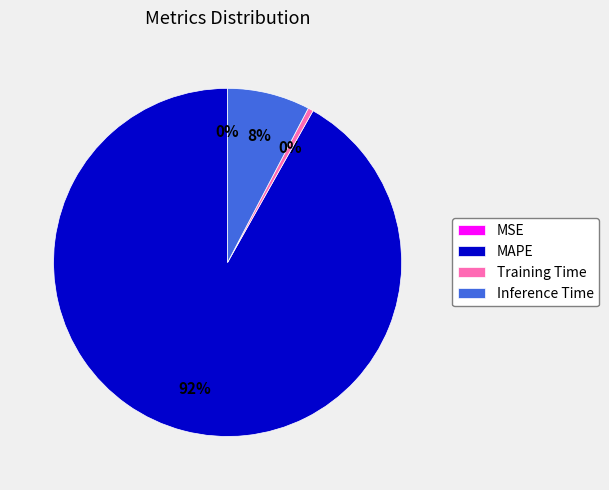

Between MAPE and Inference Time, which is larger?

MAPE